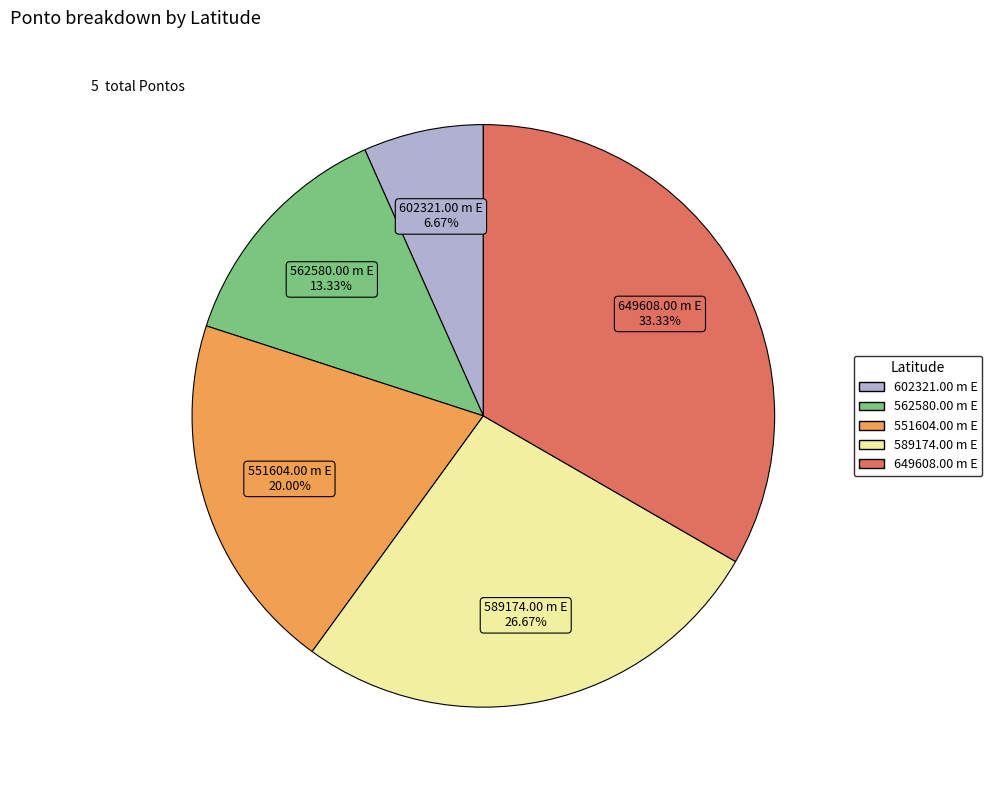

What is the ratio of the value at 551604.00 m E to the value at 562580.00 m E?

1.5